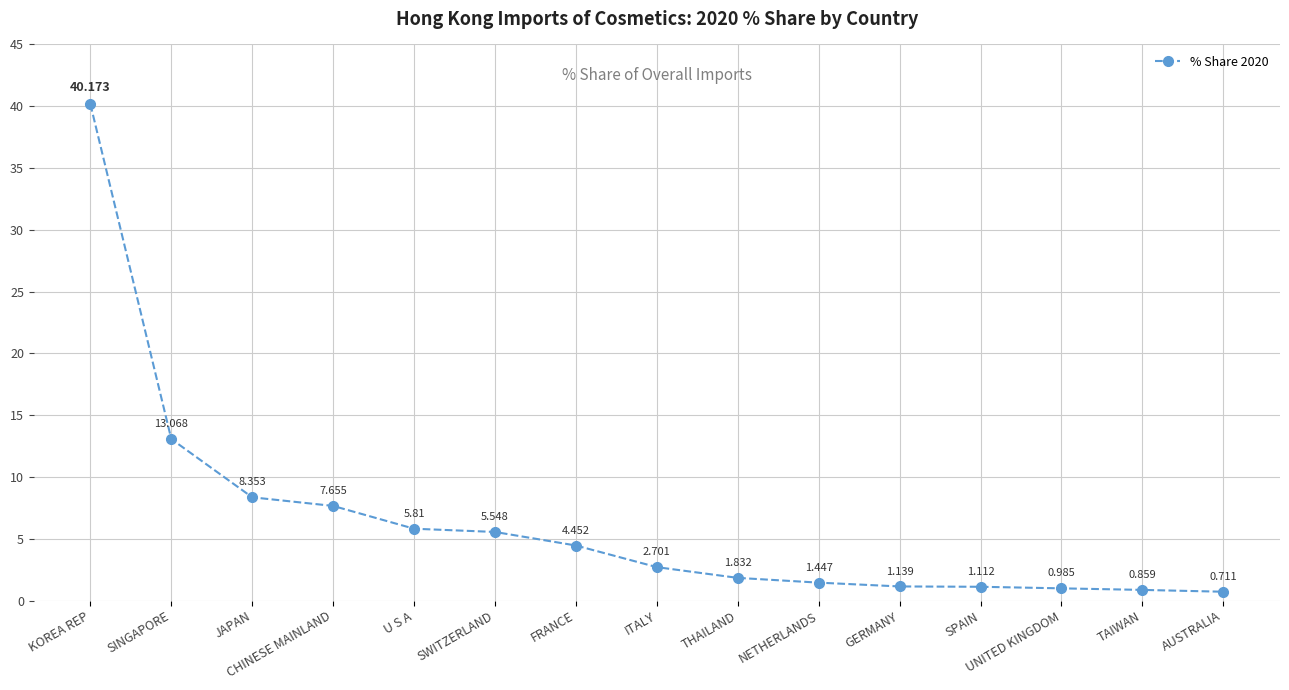

Which category has the highest value across all series?

KOREA REP